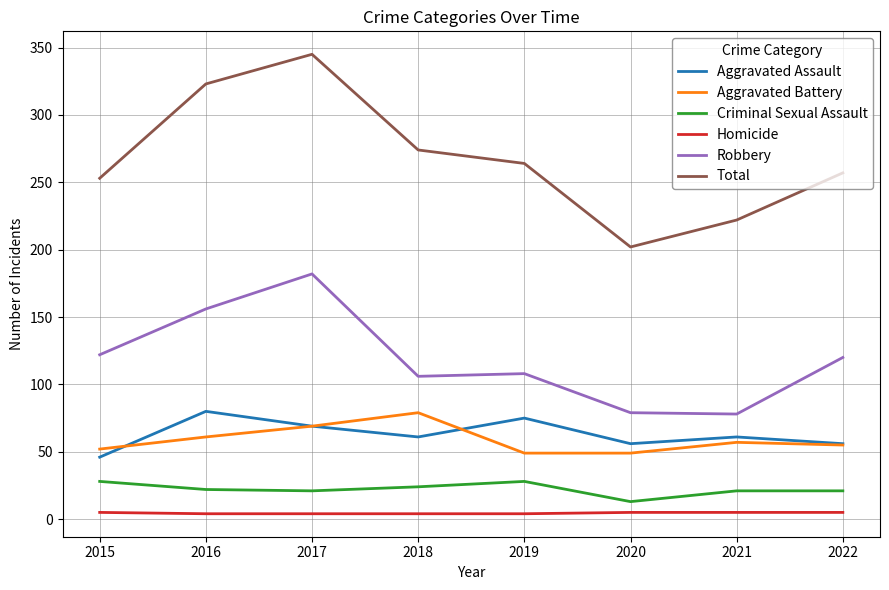

Where is the first local maximum for Aggravated Battery?

2018